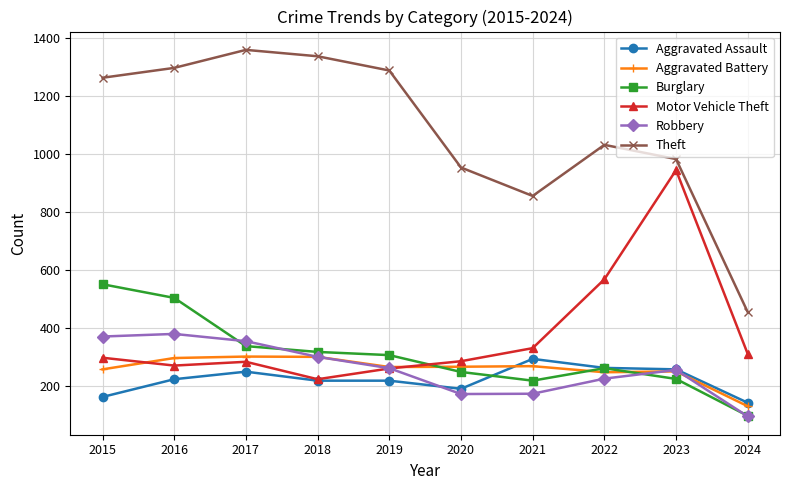

Is the value of Robbery at 2023 greater than the value of Aggravated Battery at 2024?

Yes